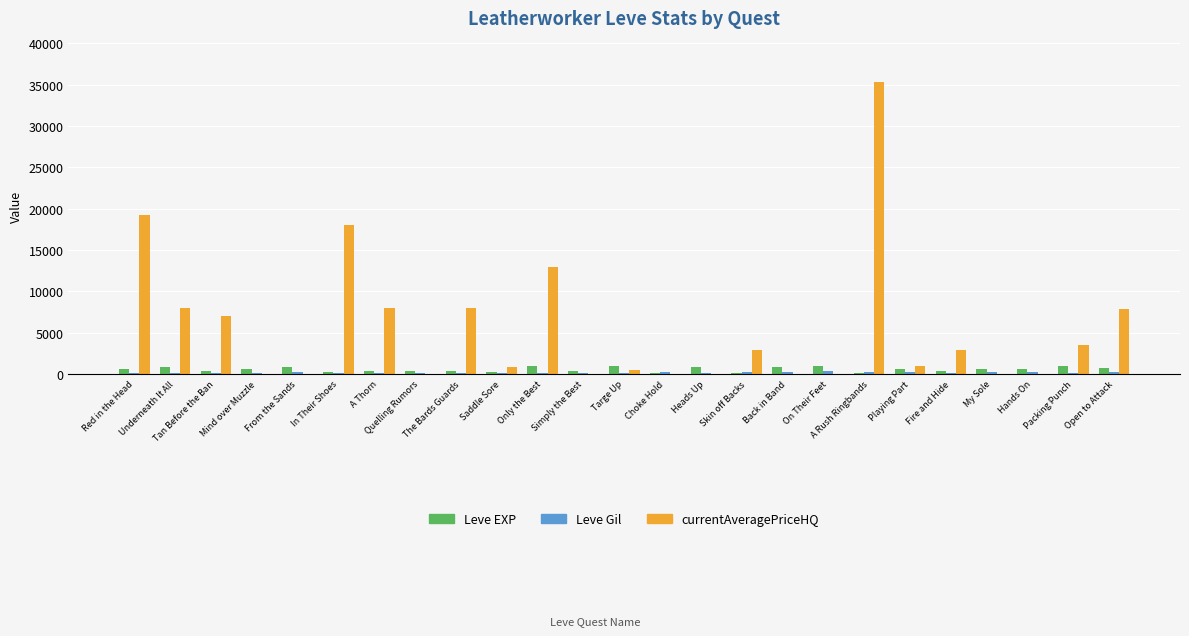

The value of currentAveragePriceHQ at Playing Part is 1000. True or false?

True